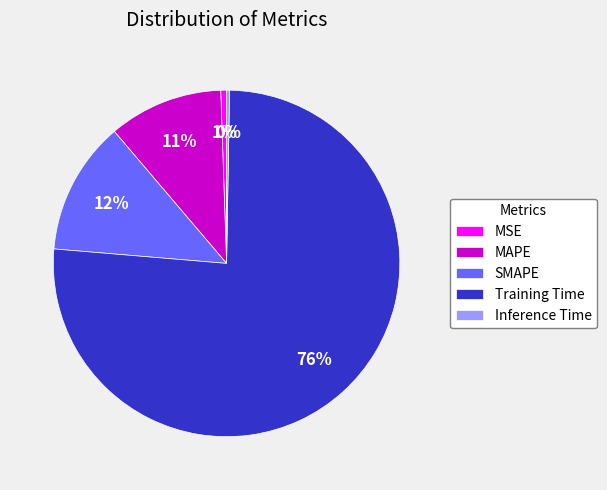

Which slice is the largest?

Training Time